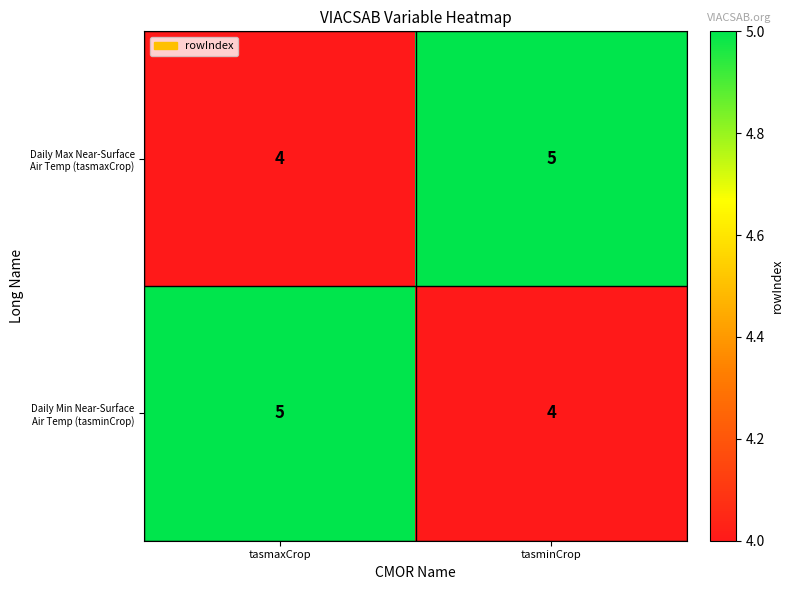

What is the total value across all series at tasmaxCrop?

9